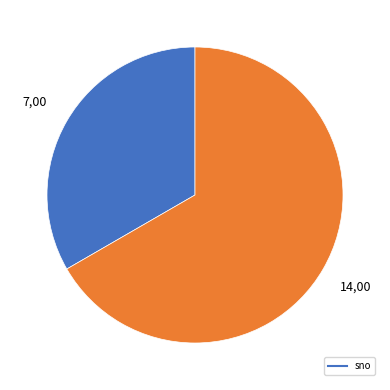

Does any single category account for the majority?

Yes